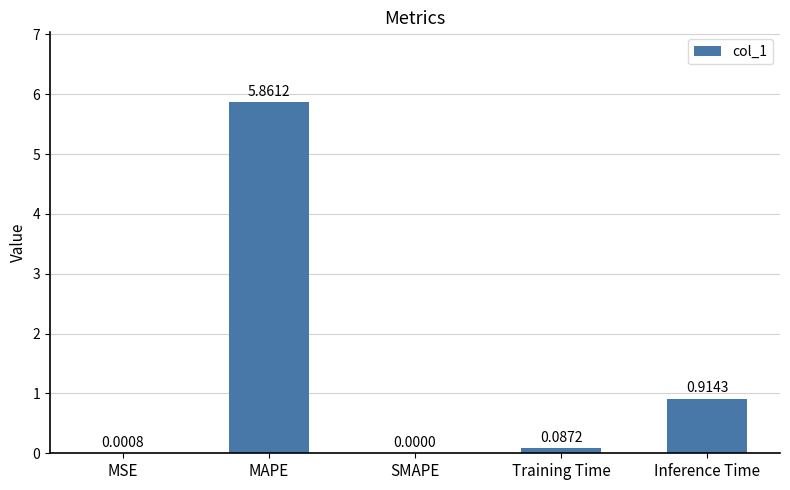

What is the average value?

1.4